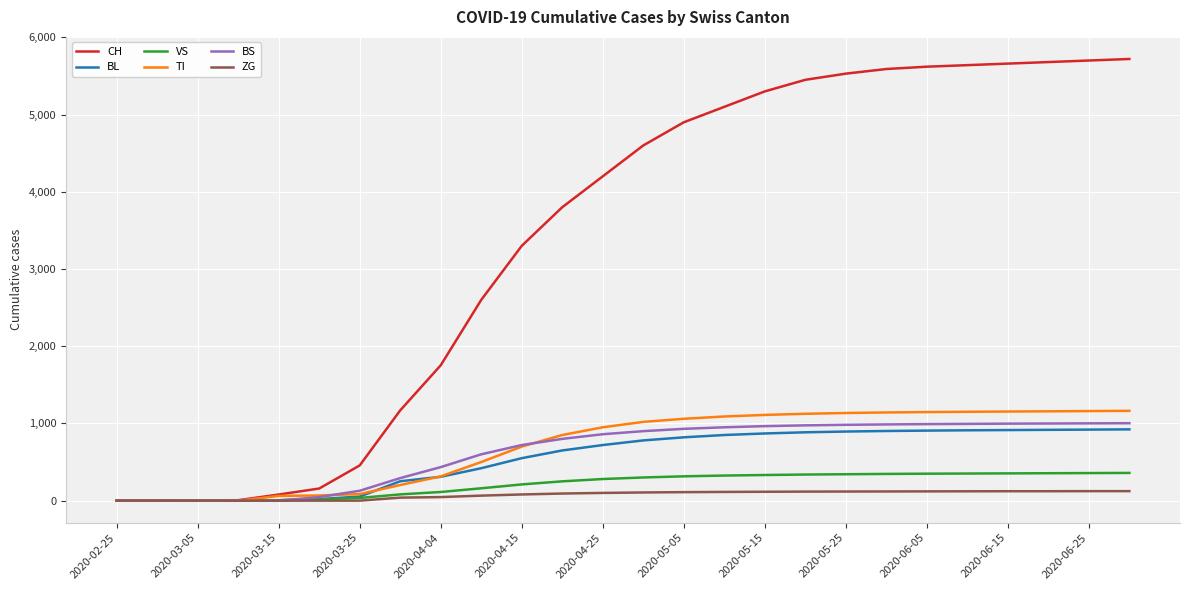

Which series has the largest total across all categories?

CH